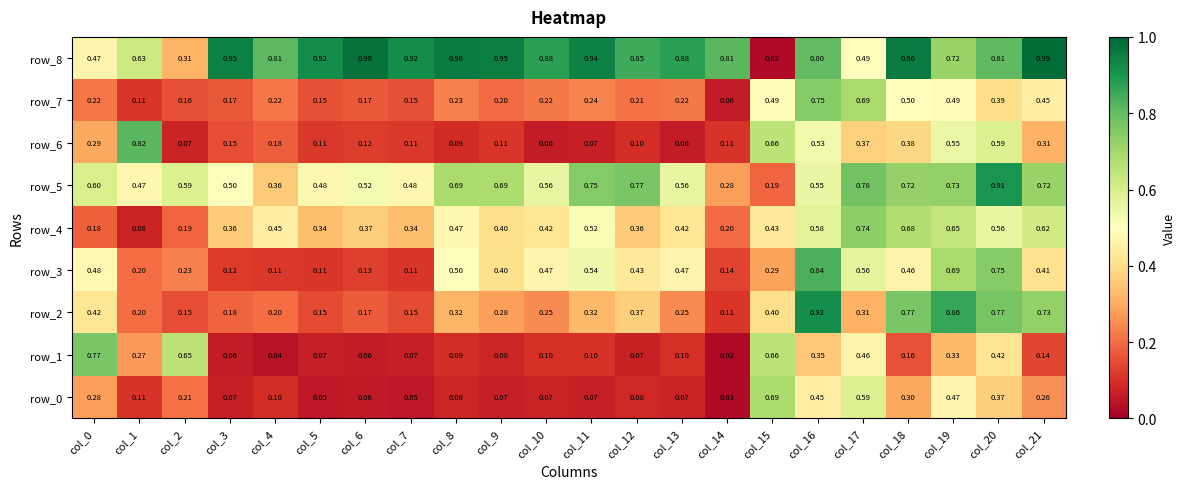

Which series has the widest spread of values?

row_8